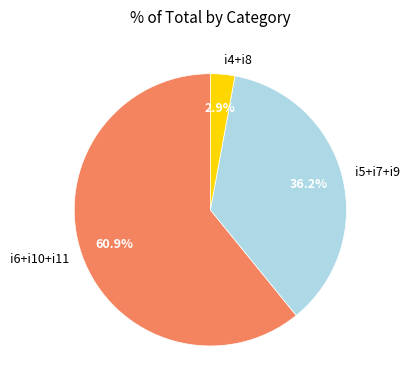

What percentage do i5+i7+i9 and i4+i8 together represent?

39.1%